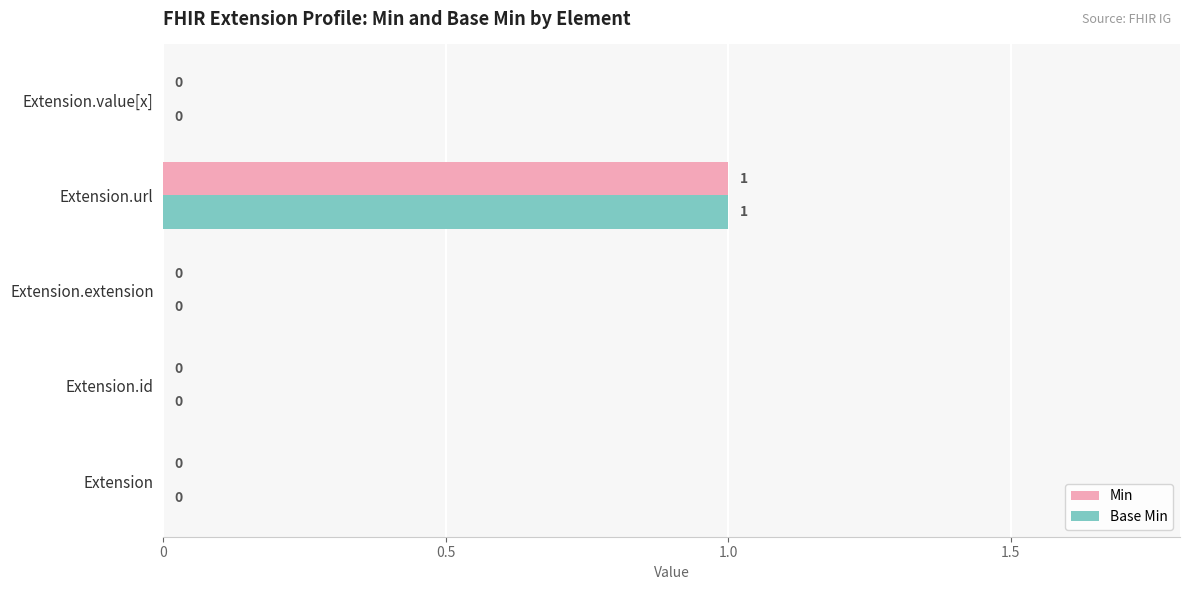

The value of Min at Extension.extension is 1. True or false?

False